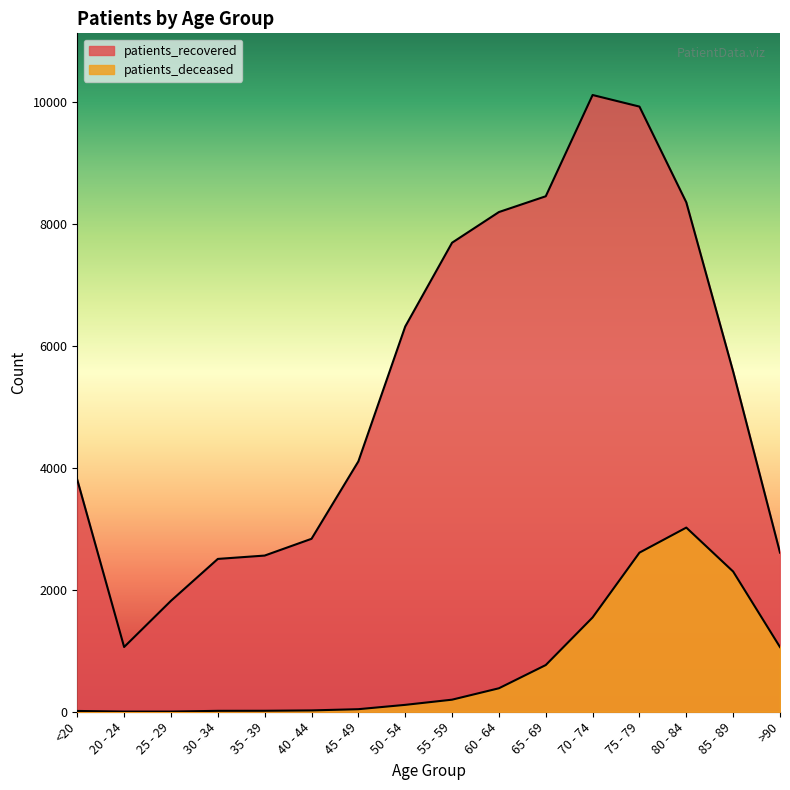

At 60 - 64, list the series in order from largest to smallest.

patients_recovered, patients_deceased